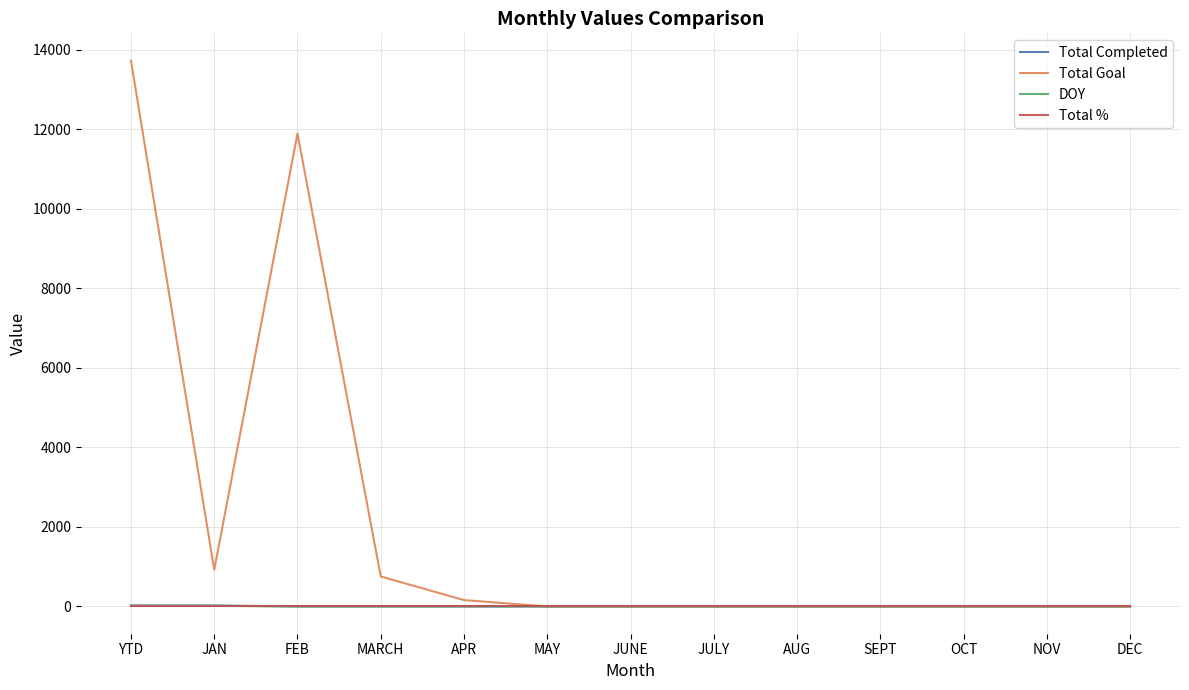

How many categories are shown in the chart?

13